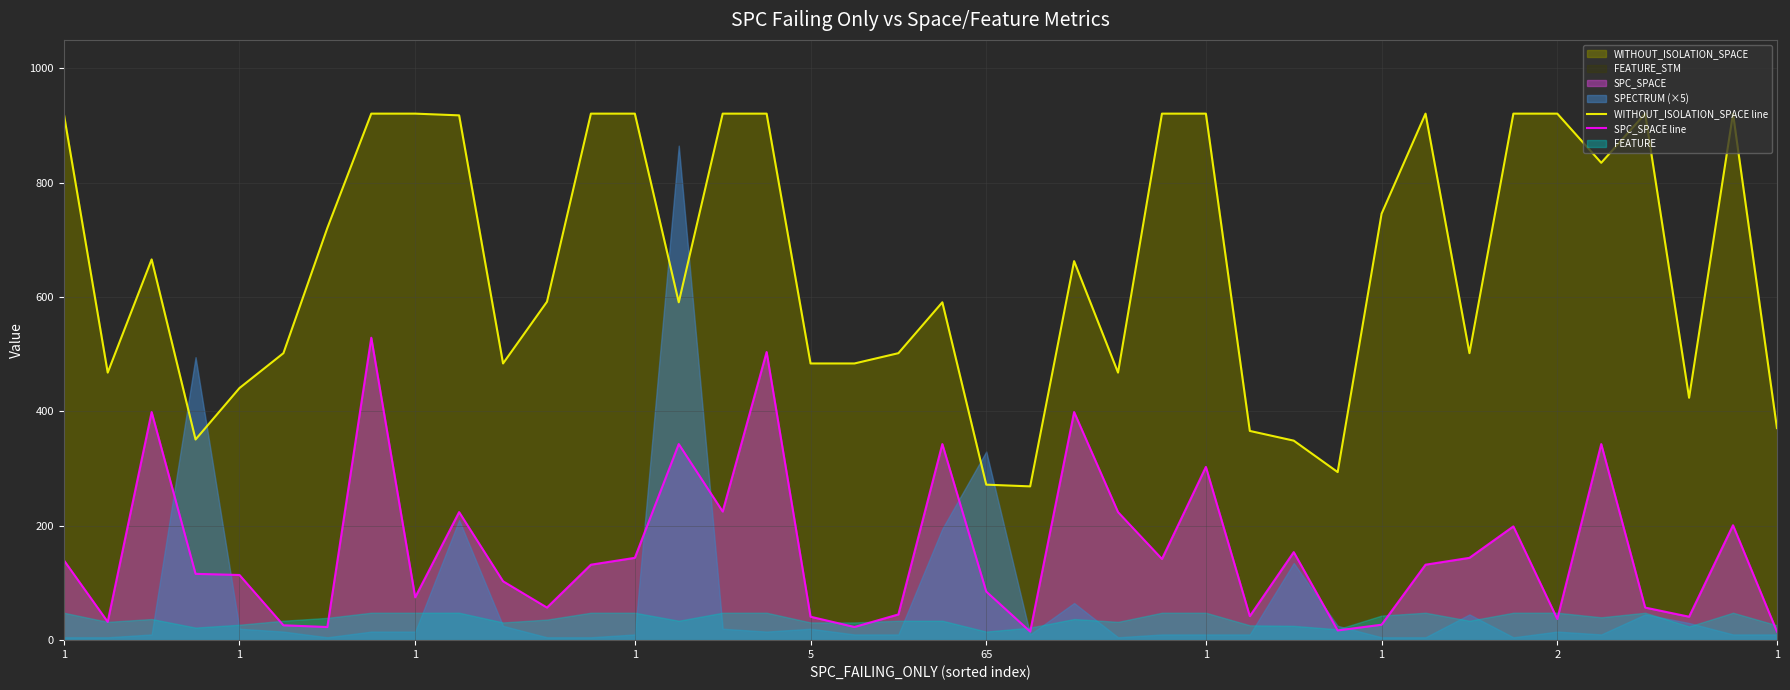

At which label does WITHOUT_ISOLATION_SPACE line reach its minimum?

22